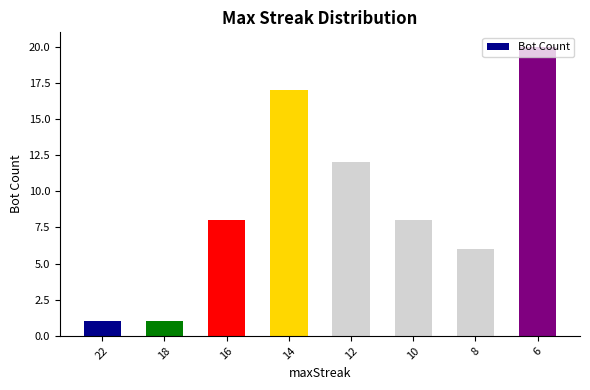

What is the sum of all values?

73